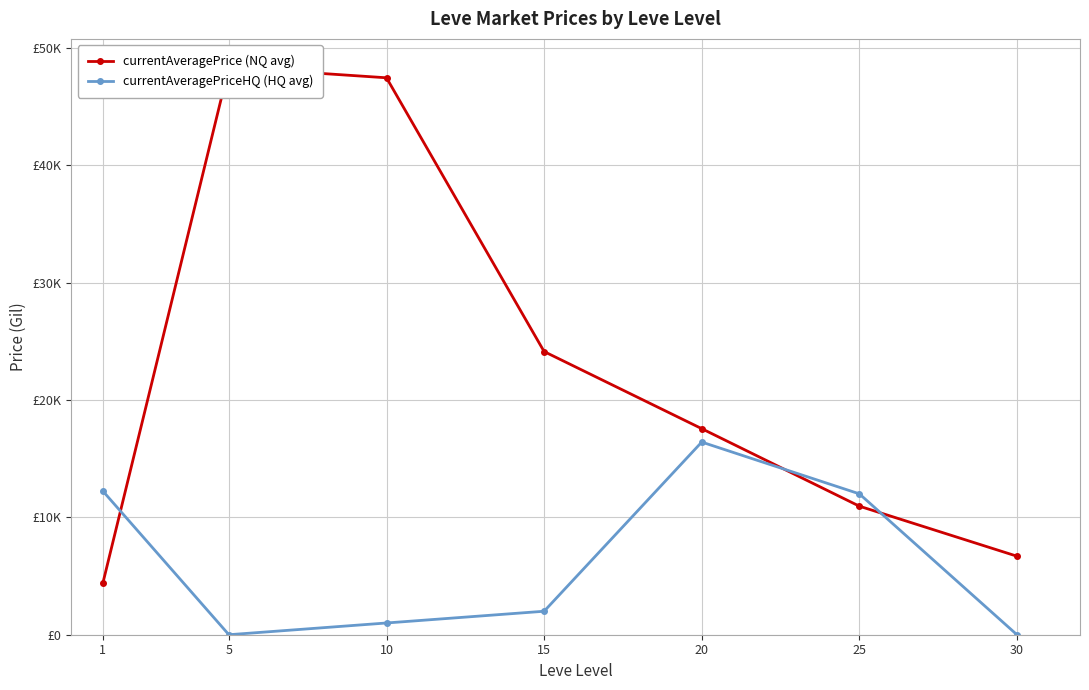

Which has a higher value, 30 or 20?

20